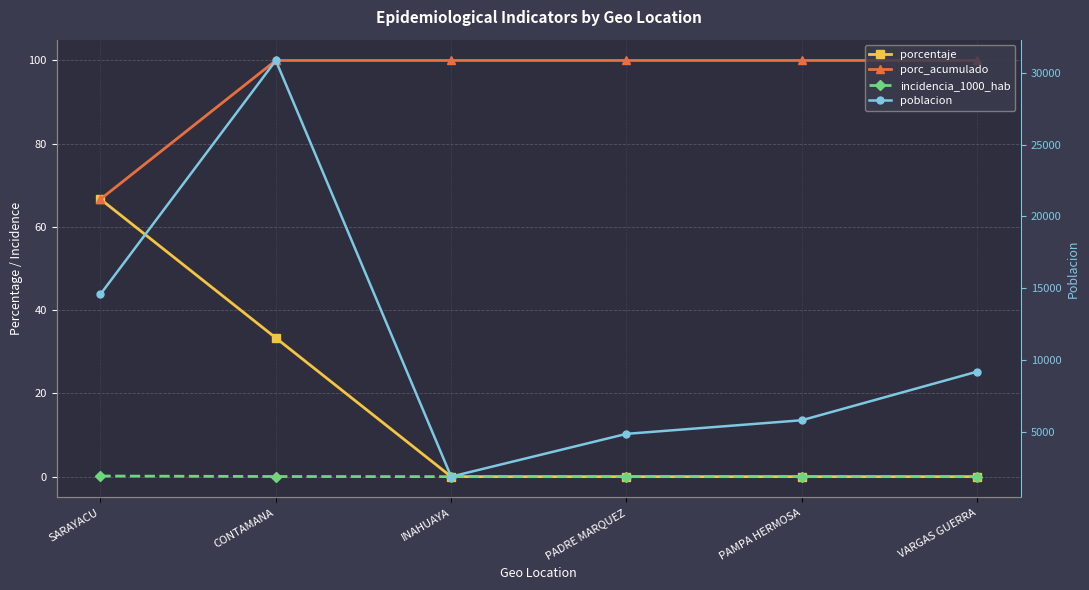

Which category has the lowest value across all series?

INAHUAYA